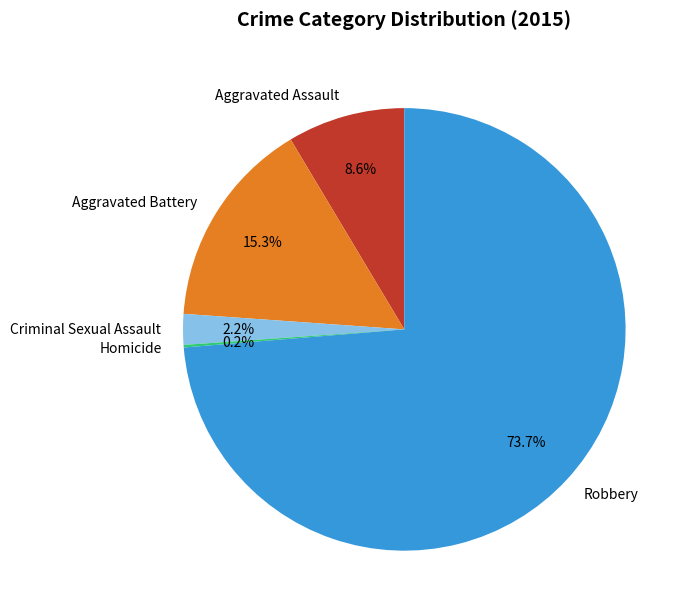

Is the sum of Aggravated Assault and Criminal Sexual Assault greater than half?

No